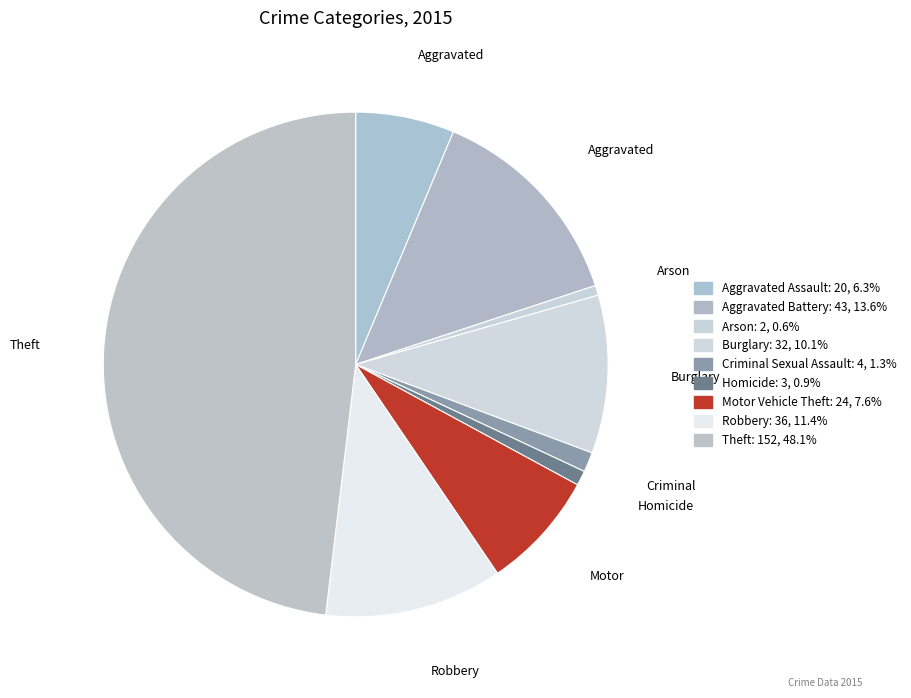

How many segments does this pie chart have?

9